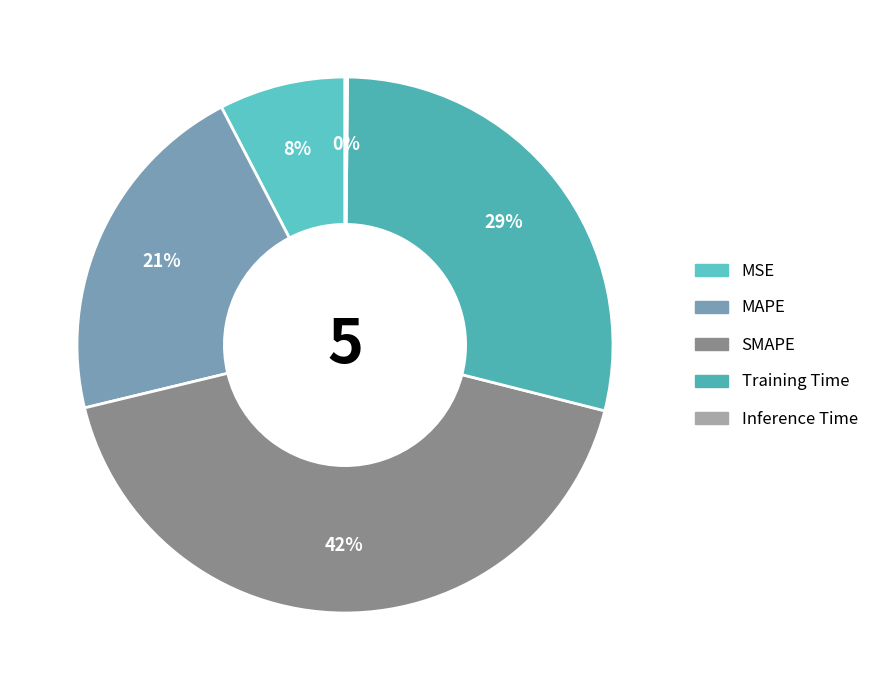

Count the number of slices in the pie.

5